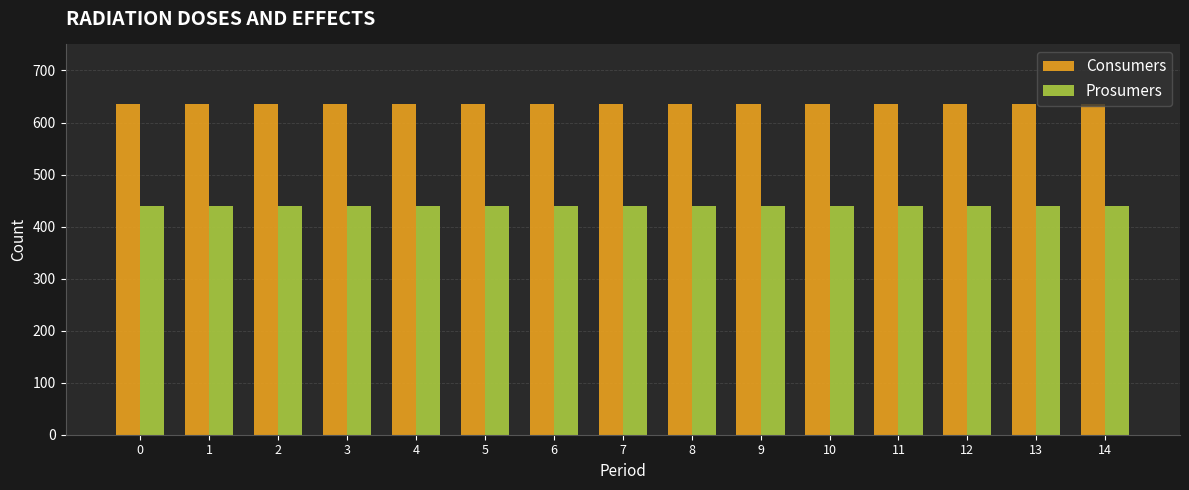

Count the number of categories in the chart.

15